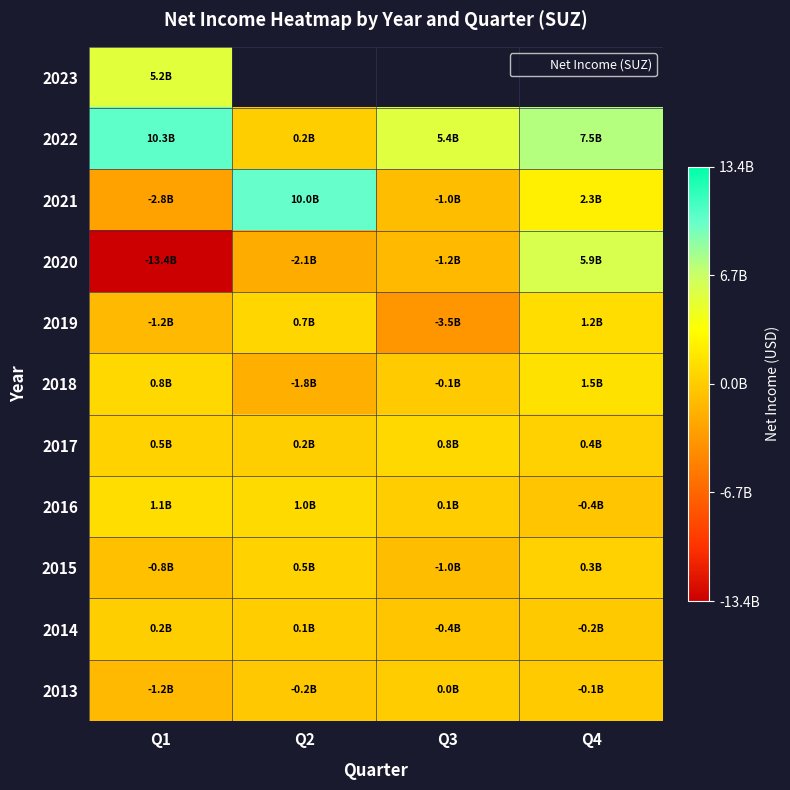

True or false: 2022 has a value of 7458890000.0 at Q4.

True